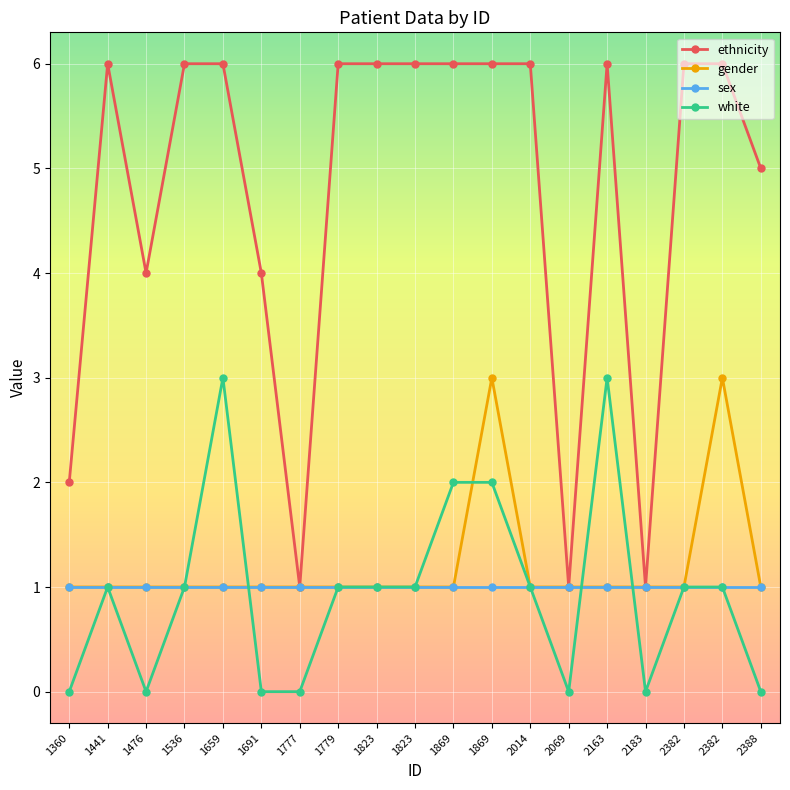

How many lines are shown in the chart?

4